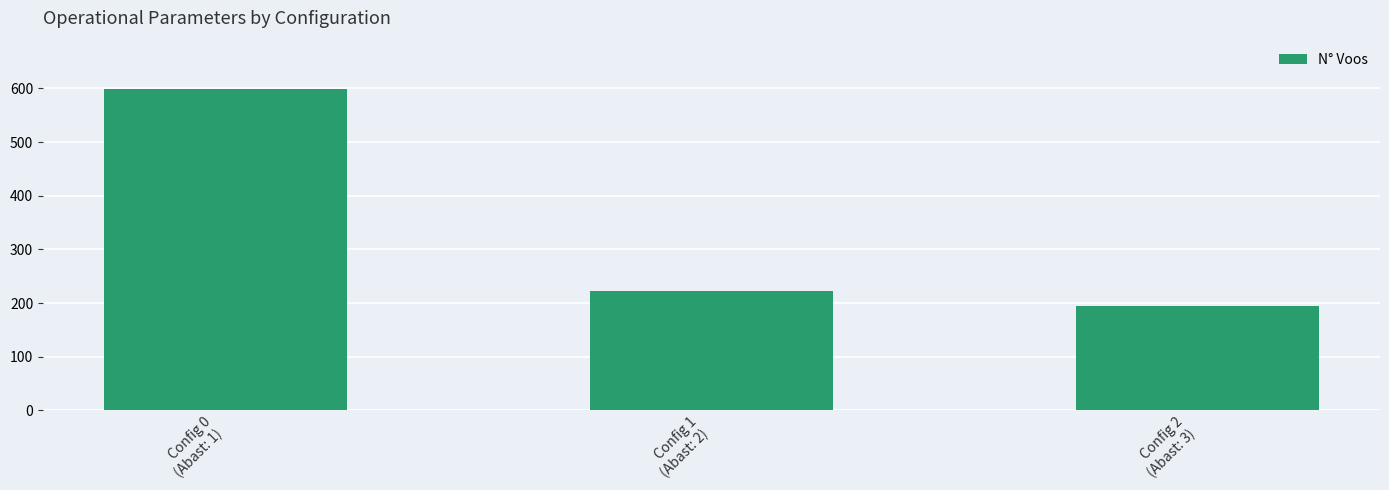

What is the difference between the maximum and minimum values?

404